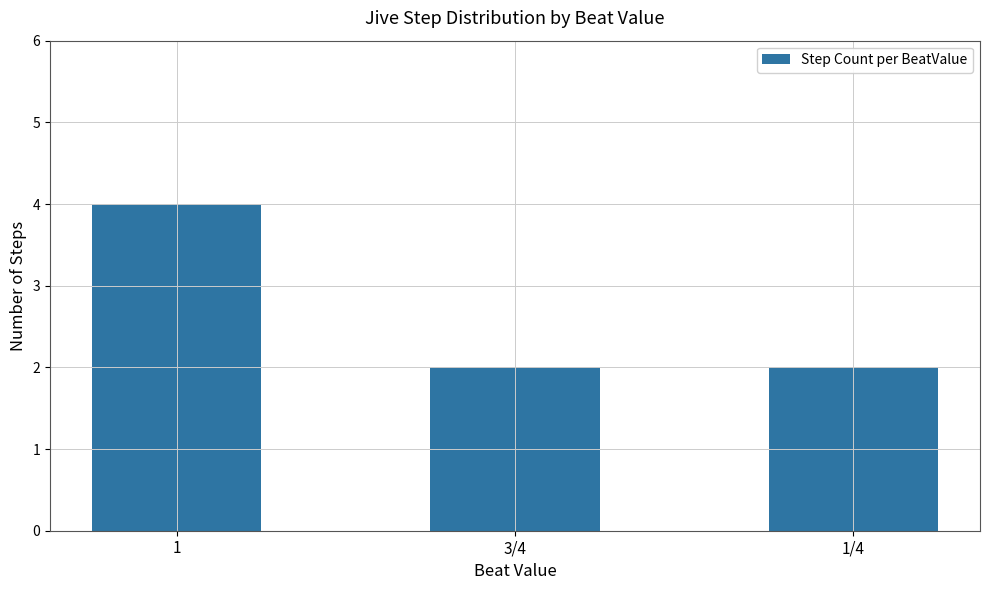

The value at 1 is 4. True or false?

True